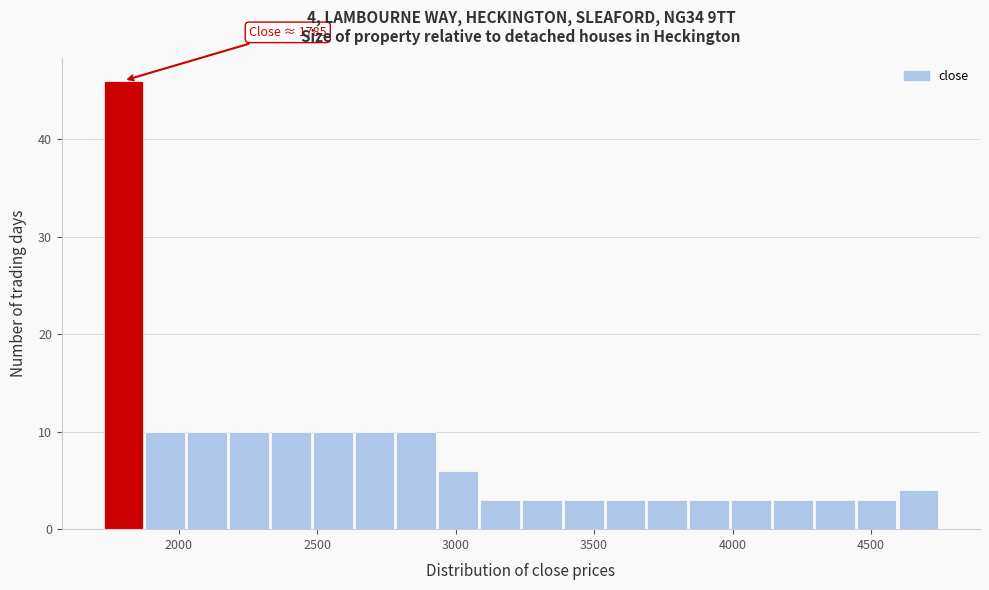

Read against the x-axis, roughly where is the centre of the tallest bar?

1800